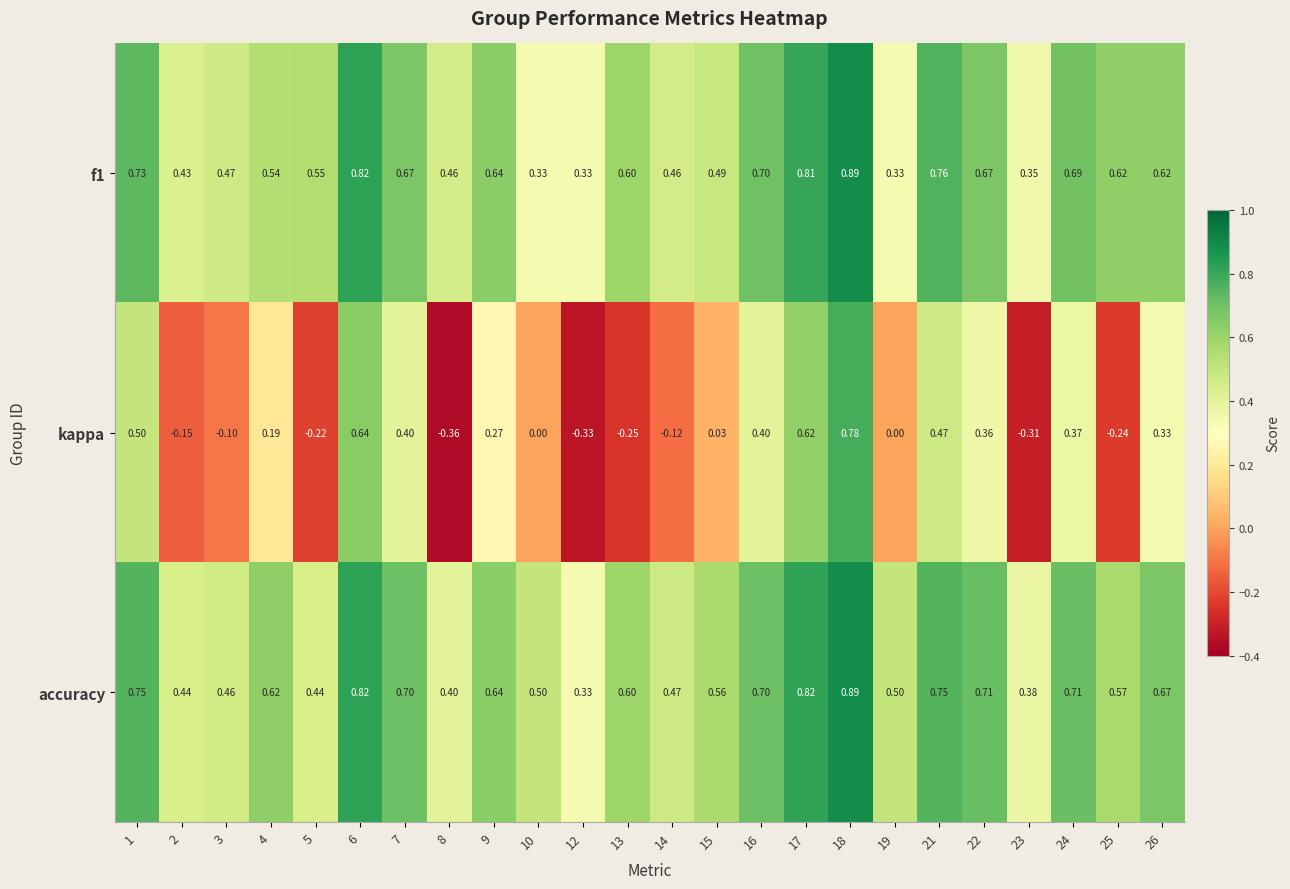

Count the number of categories in the chart.

24